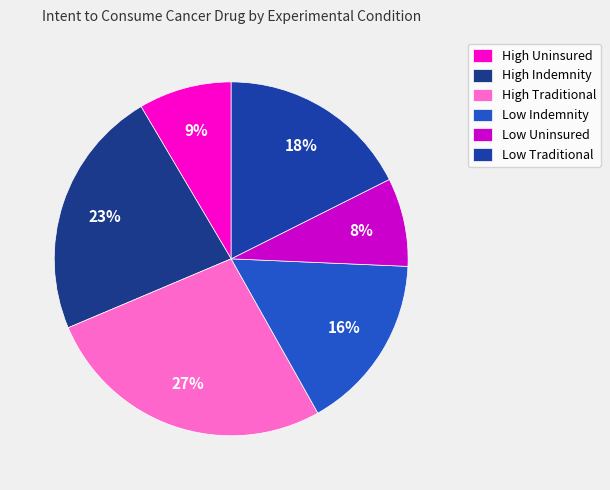

How many segments does this pie chart have?

6